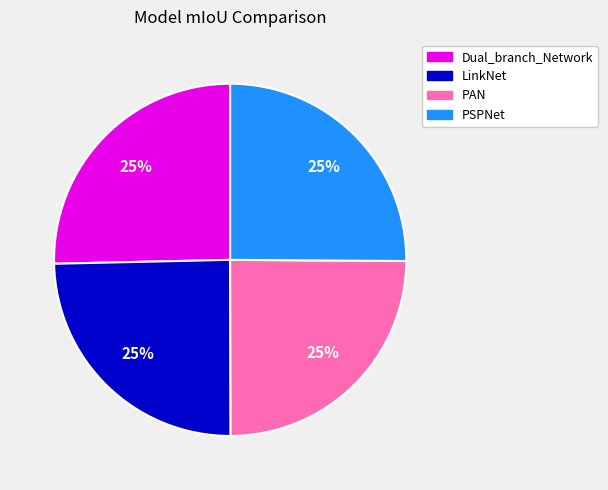

Does PAN account for over 50% of the chart?

No